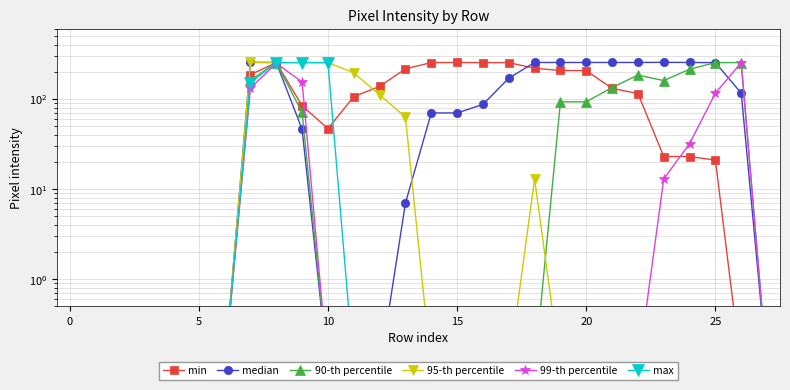

How many lines are shown in the chart?

6